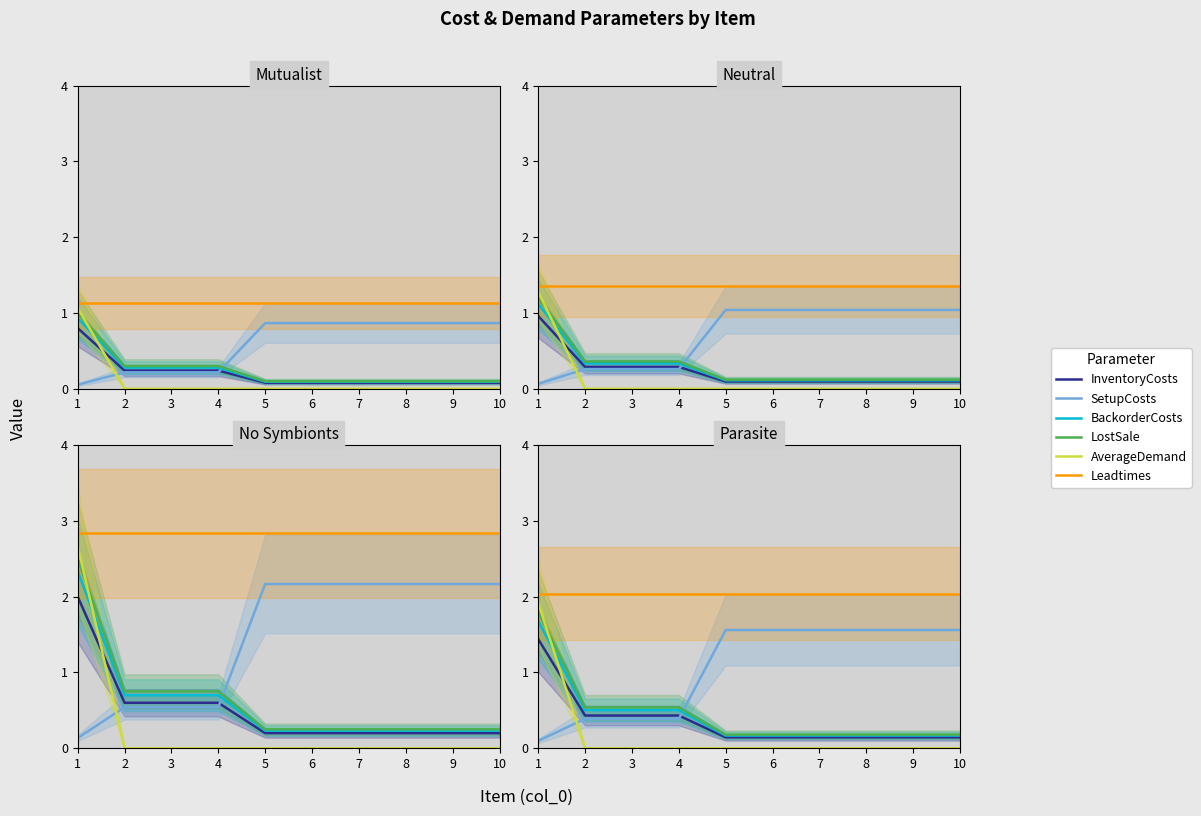

What is the total value across all series at 4?

3.9